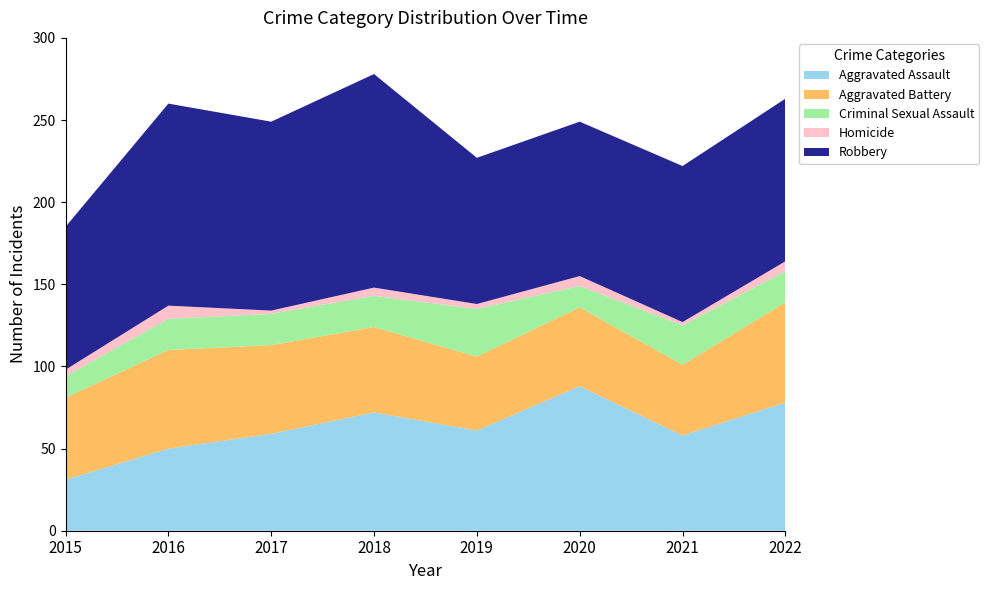

Reading left to right, what are all the values shown in this chart?

Aggravated Assault: 31	50	59	72	61	88	58	78
Aggravated Battery: 50	60	54	52	45	48	43	61
Criminal Sexual Assault: 13	19	19	19	29	13	24	19
Homicide: 4	8	2	5	3	6	2	6
Robbery: 87	123	115	130	89	94	95	99